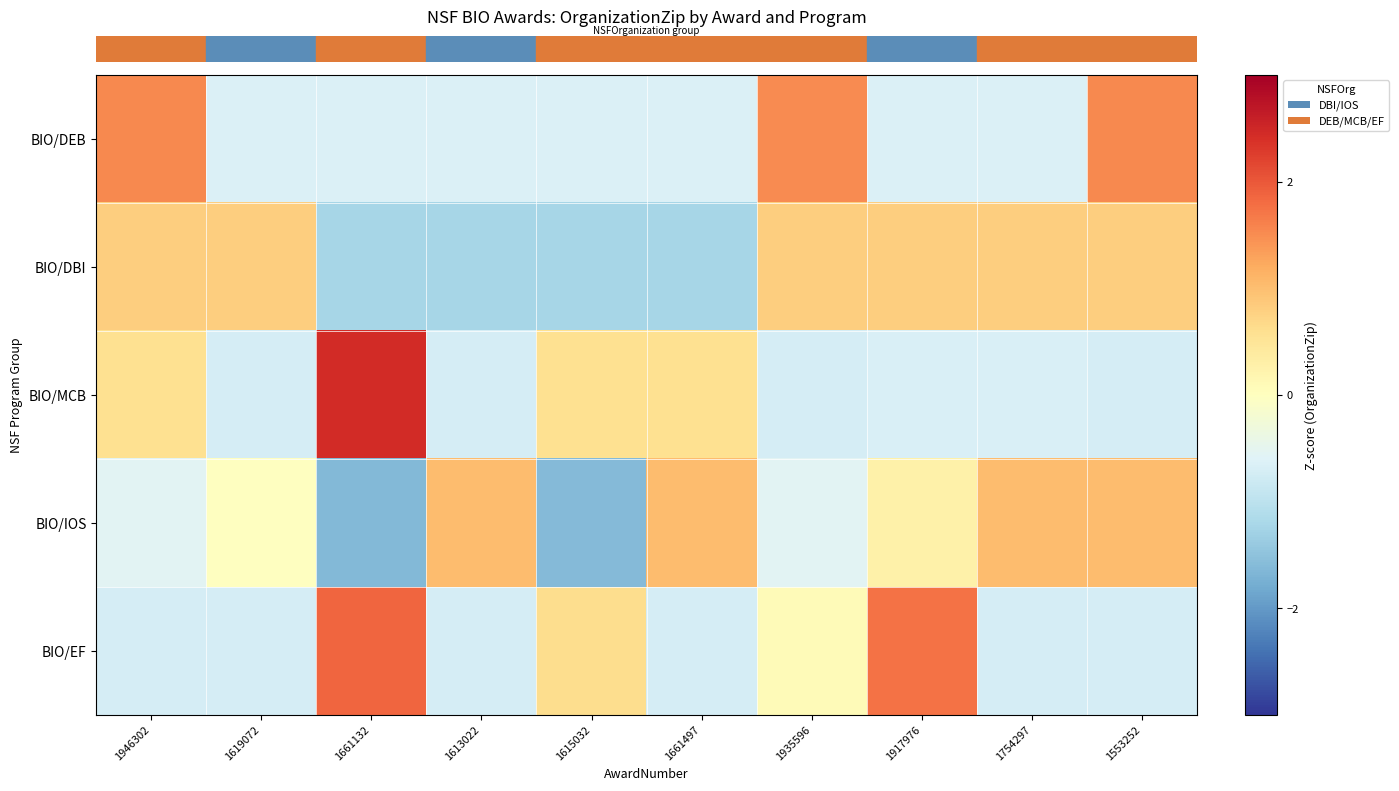

At which category is the sum across all series the highest?

1553252